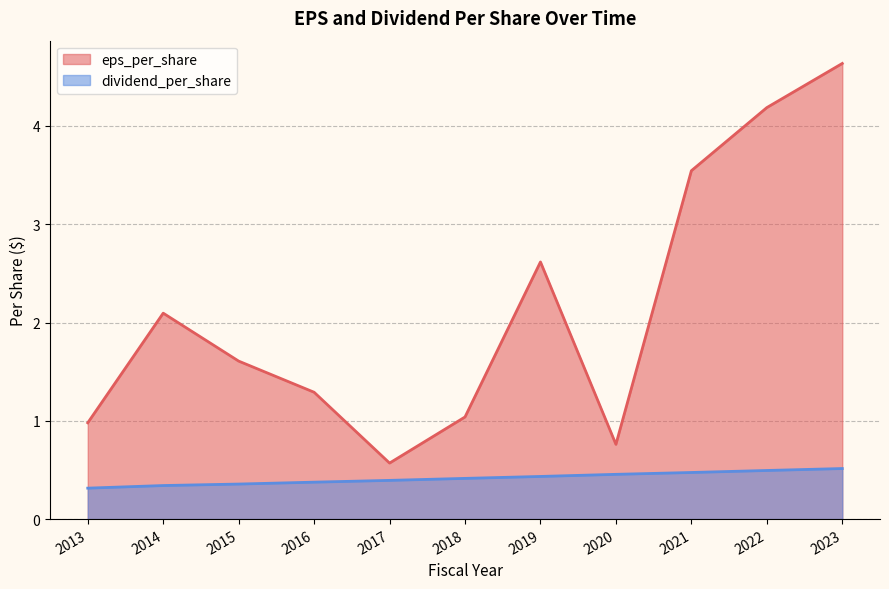

How many lines are shown in the chart?

2